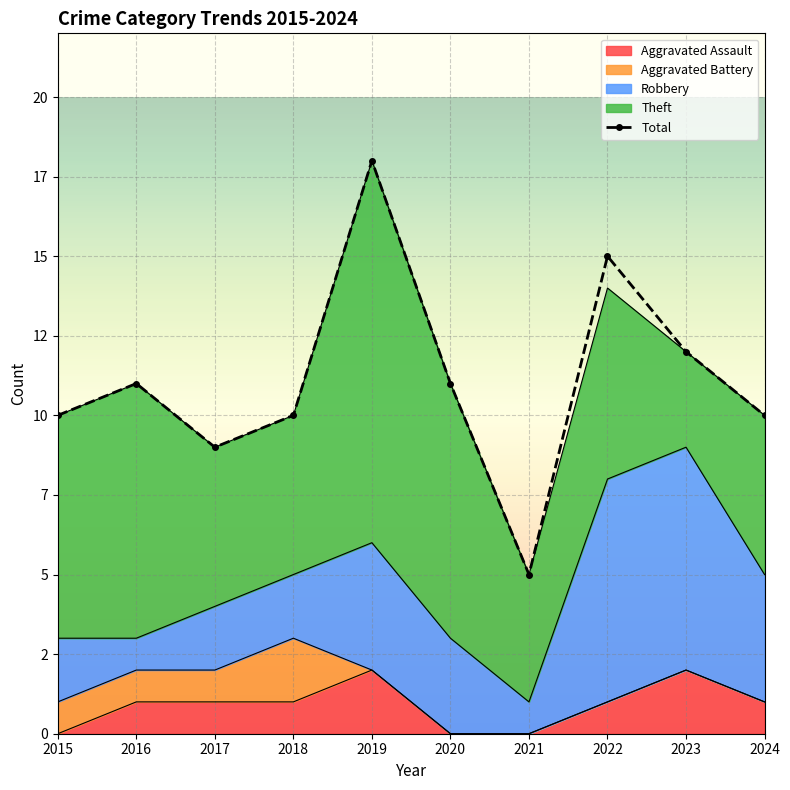

Reading right to left, list all the values displayed in this chart.

2024=10	2023=12	2022=15	2021=5	2020=11	2019=18	2018=10	2017=9	2016=11	2015=10